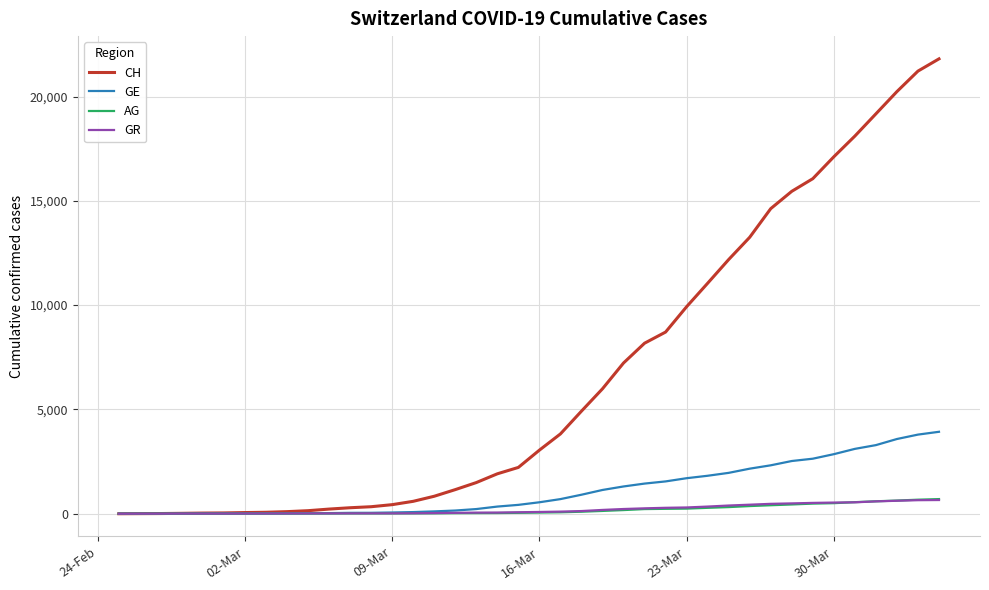

What is the maximum value shown in the chart?

21806